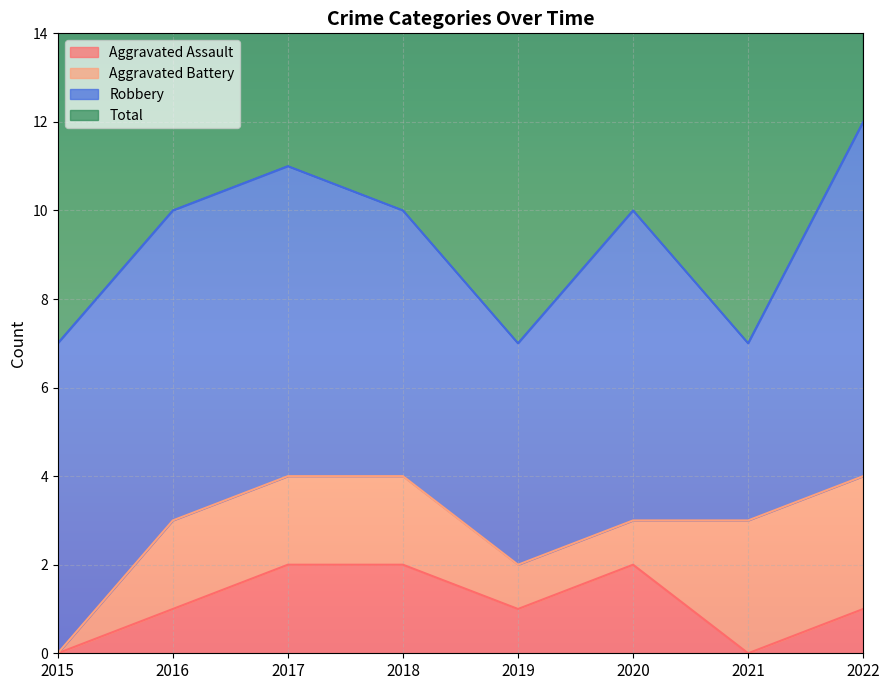

True or false: Aggravated Assault has a value of 2 at 2018.

True